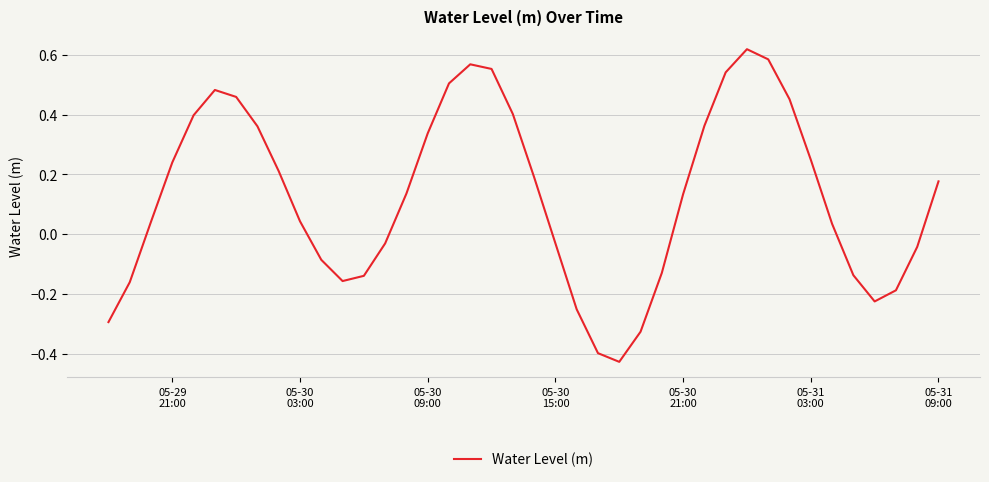

What is the difference between the maximum and minimum values?

1.0